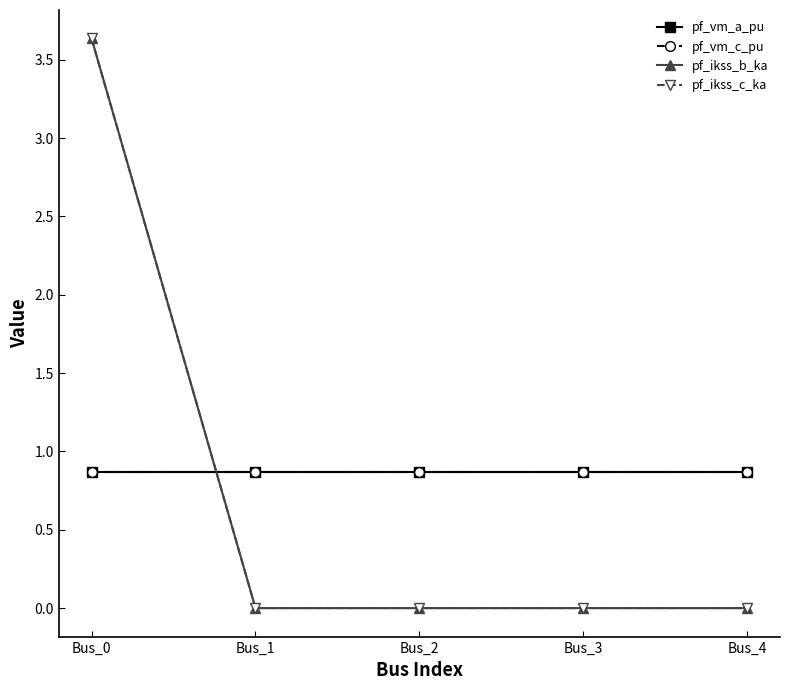

How many times do pf_vm_c_pu and pf_ikss_c_ka cross each other?

1